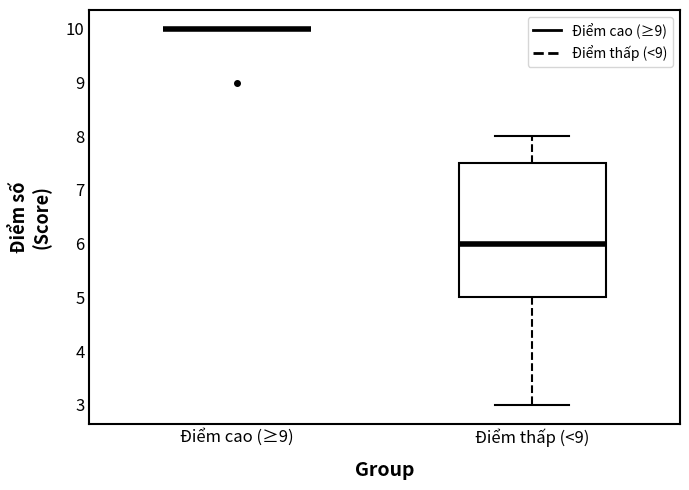

Reading left to right, read every box against the y-axis: the position of its median line, the range the box covers, and the ends of its whiskers. The values are not printed on the chart, so give them approximately, as read against the axis.

Điểm cao (≥9): box collapsed to a line at 10.0, whiskers 10.0 to 10.0
Điểm thấp (<9): median 6.0, box 5.0 to 7.5, whiskers 3.0 to 8.0